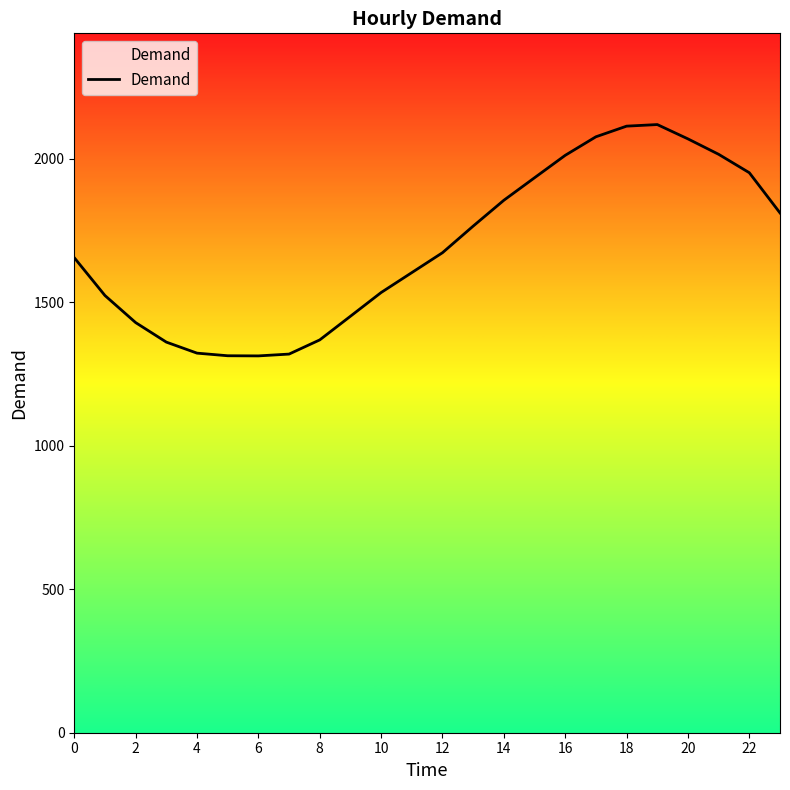

What is the difference between the maximum and minimum values?

806.4